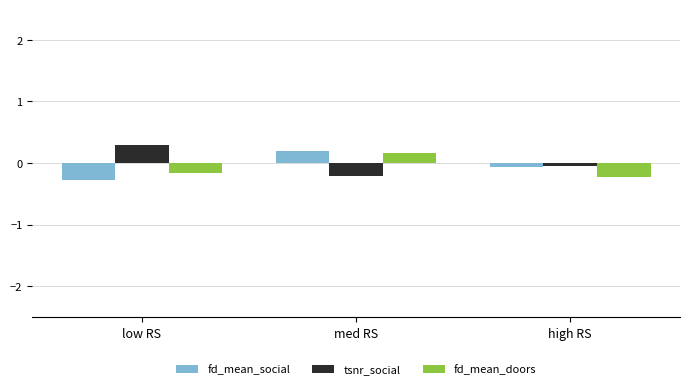

Are the bars horizontal?

No